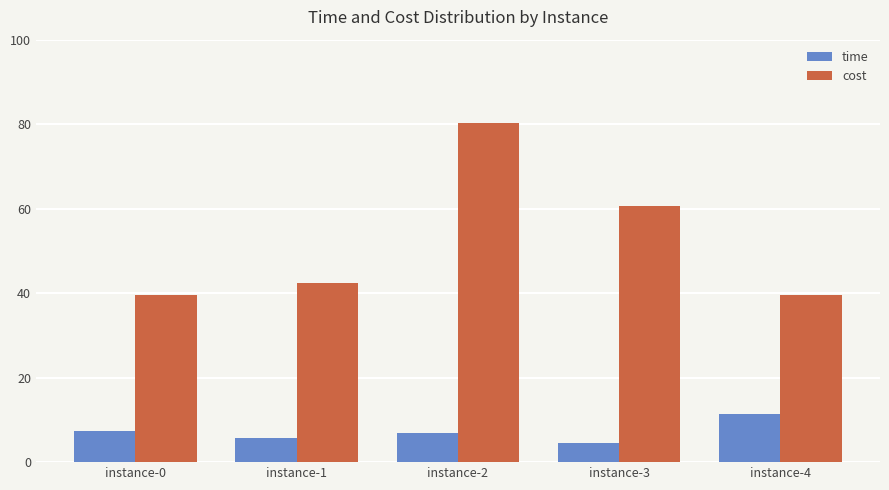

What is the approximate value of time at instance-1?

5.8